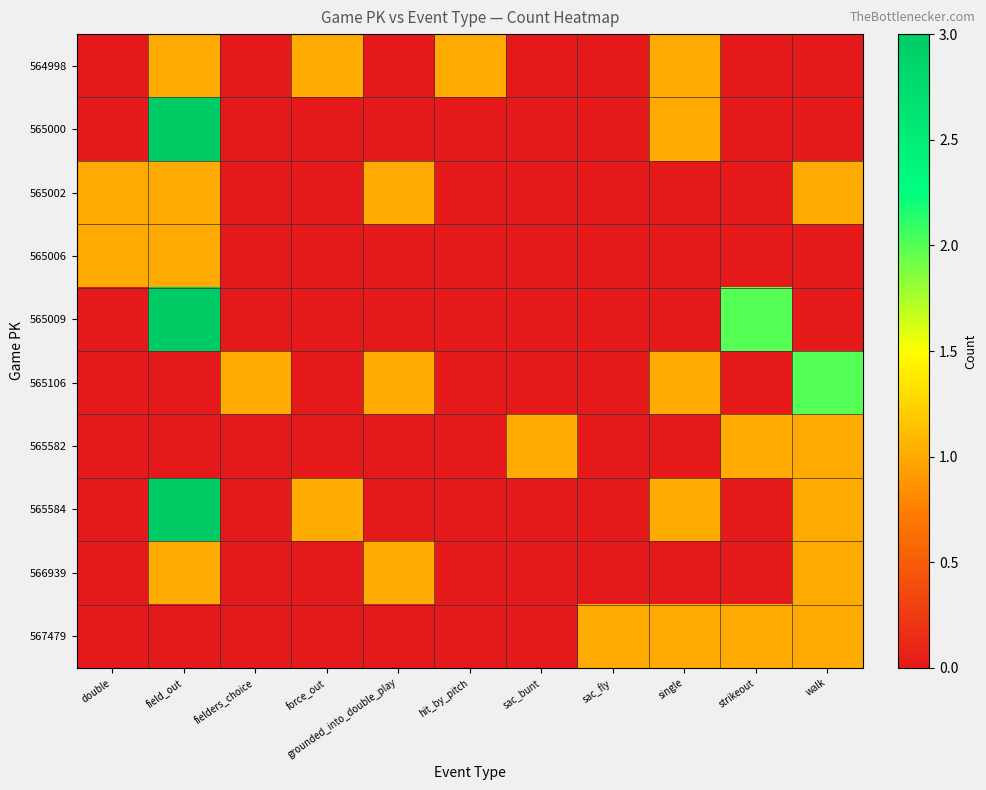

List the series in order of their peak value, lowest first.

564998, 565002, 565006, 565582, 566939, 567479, 565106, 565000, 565009, 565584